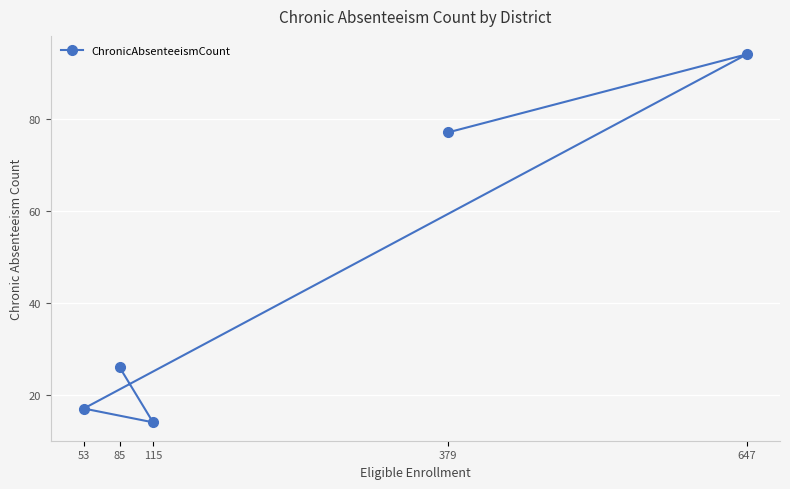

How many data points does each series have?

5